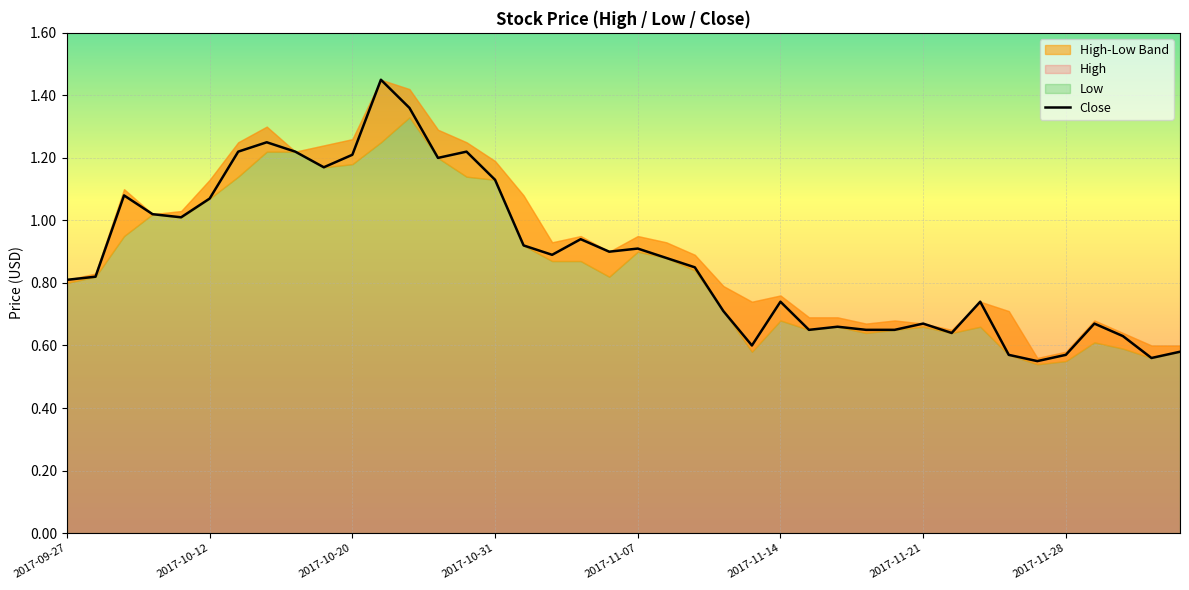

How many interior local valleys (lower than both neighbors) does the data have?

10